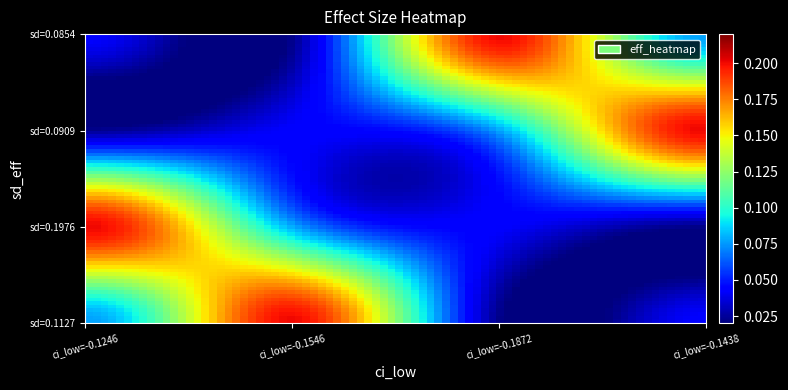

Reading left to right, what are all the values shown in this chart?

row_0: 0.0	0.0	0.2	0.1
row_1: 0.0	0.0	0.1	0.2
row_2: 0.2	0.1	0.0	0.0
row_3: 0.1	0.2	0.0	0.0